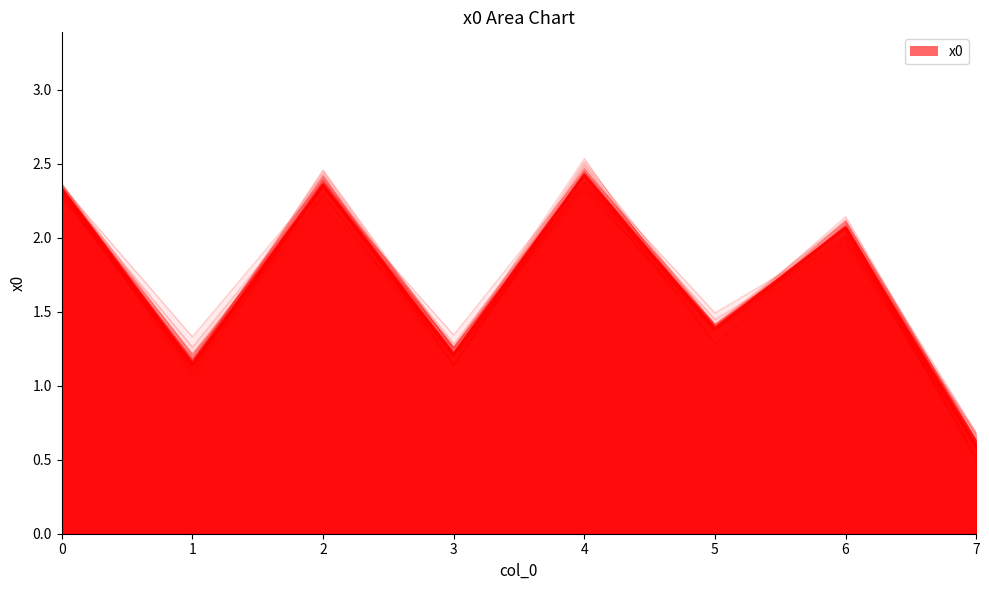

Which category has the lowest value across all series?

7